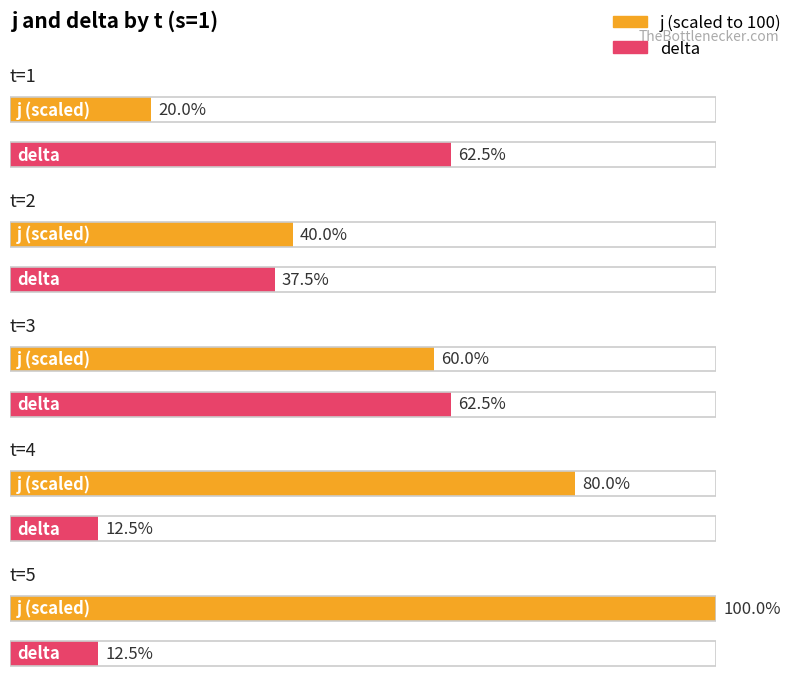

Which has a higher value, t=4 or t=5?

t=5